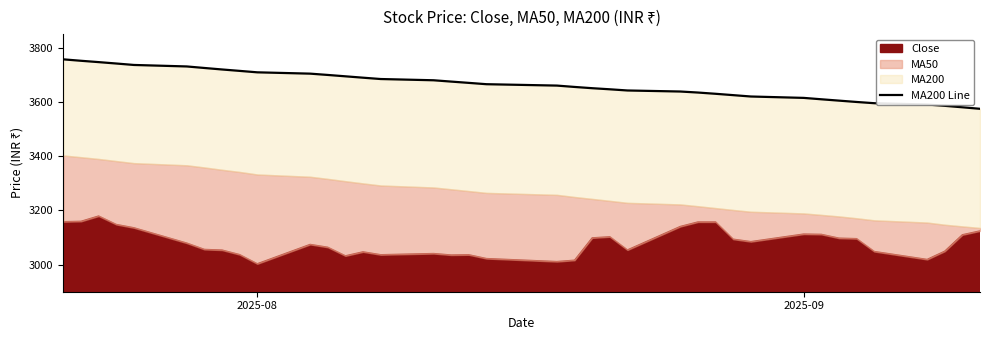

At which label does the data first exceed 3665?

2025-08